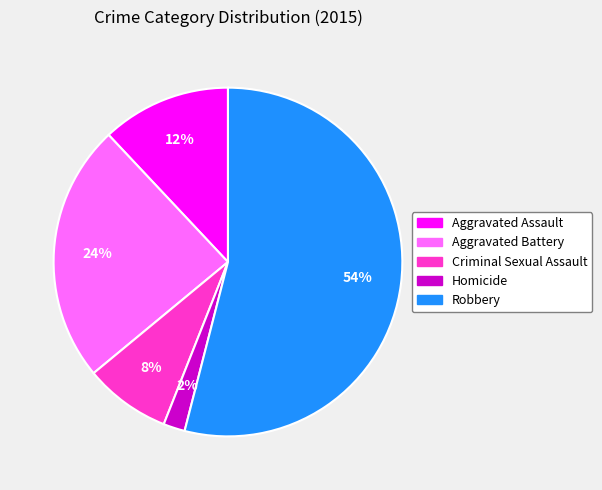

Between Criminal Sexual Assault and Aggravated Battery, which is larger?

Aggravated Battery